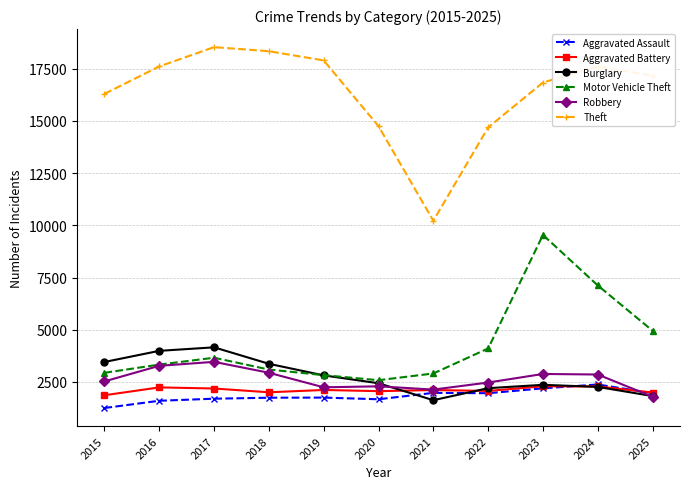

Between 2021 and 2023, which series saw the biggest shift?

Motor Vehicle Theft